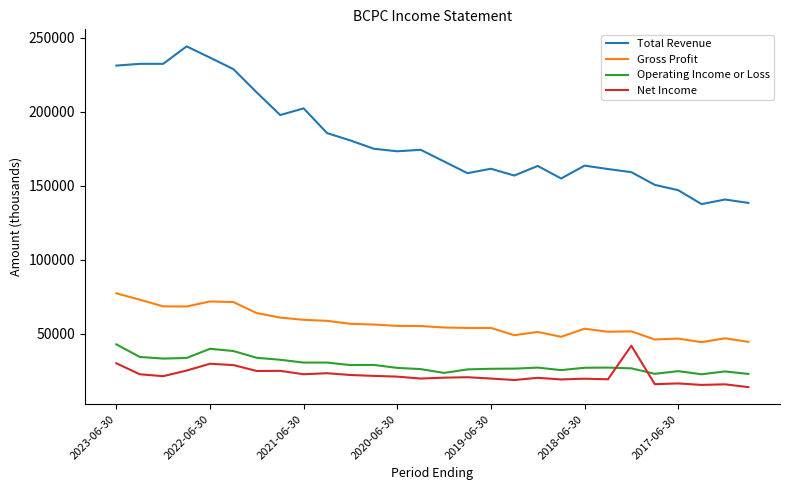

True or false: Total Revenue and Gross Profit intersect in this chart.

False